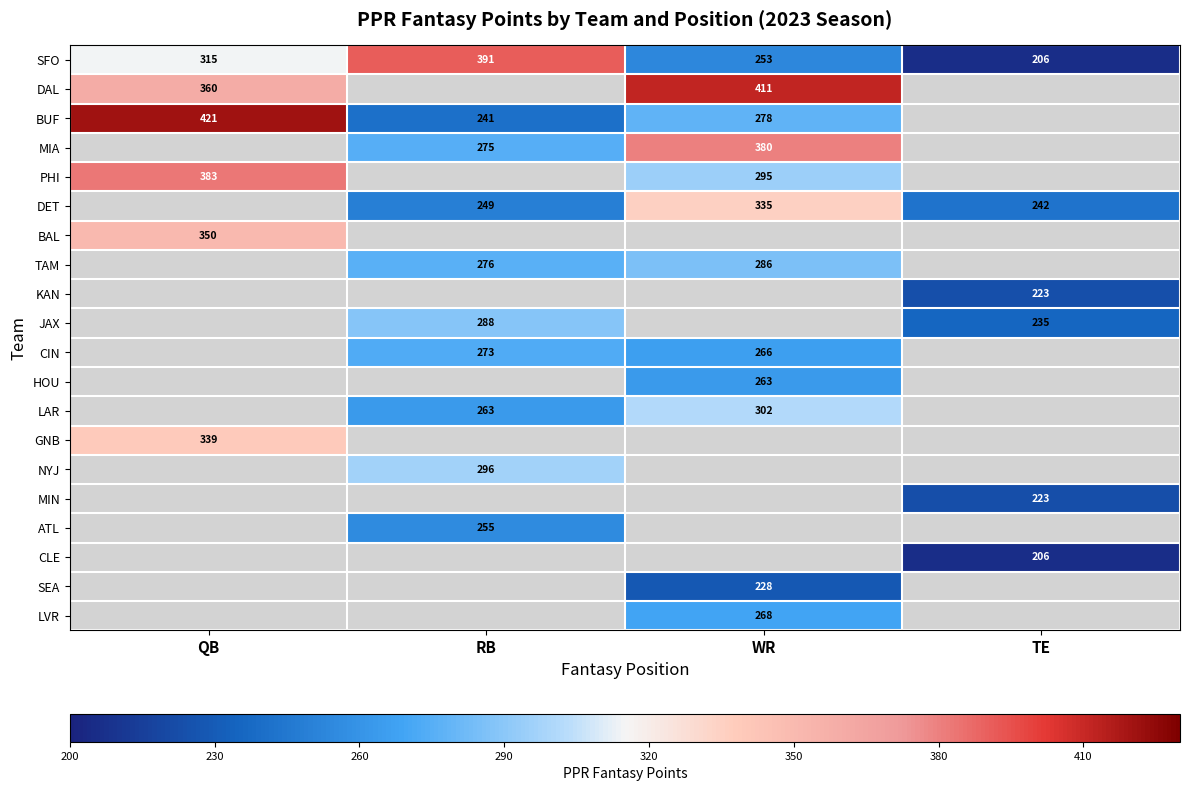

The SFO series shows 119.9 at TE. True or false?

False